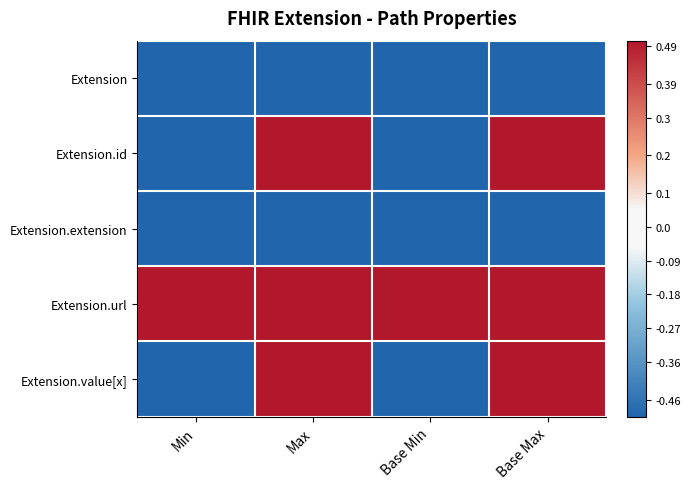

Which series has the largest total across all categories?

Extension.url